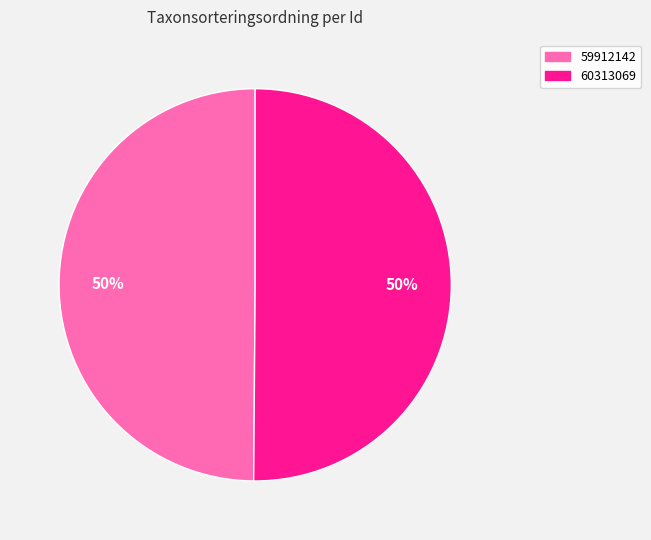

To the nearest percent, what is the average slice percentage?

50%